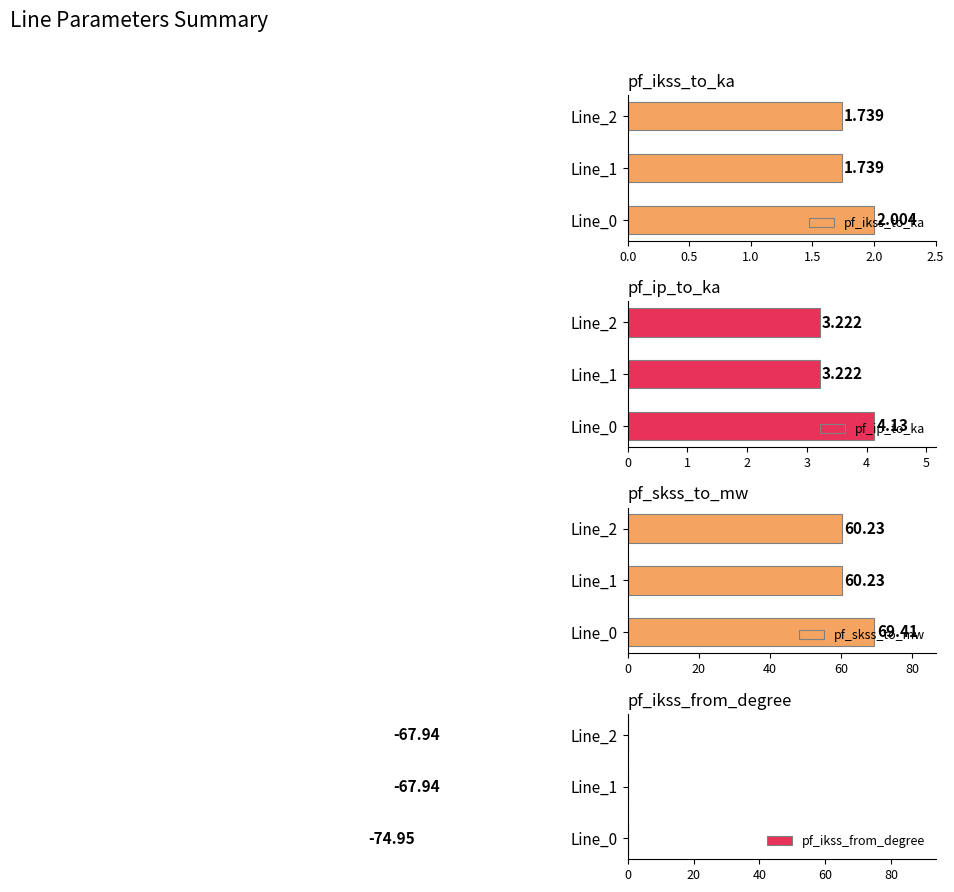

What is the difference between the maximum and minimum values in the pf_ikss_to_ka series?

0.3